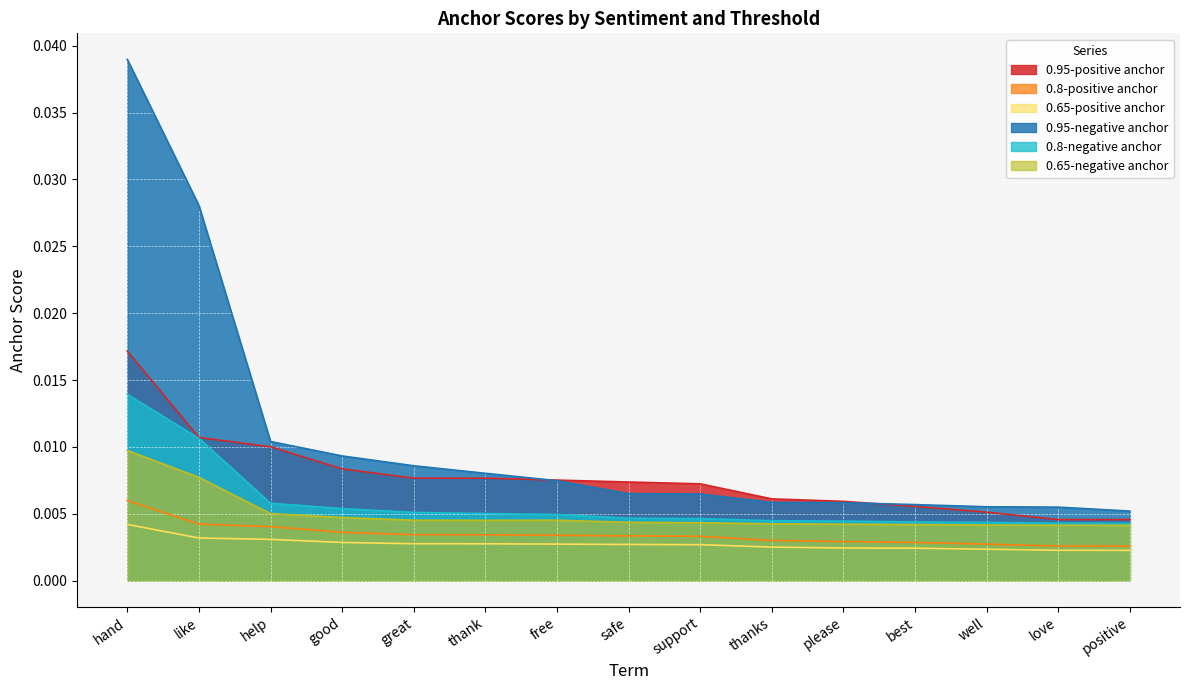

True or false: 0.8-positive anchor has more than 0 interior local peaks.

False